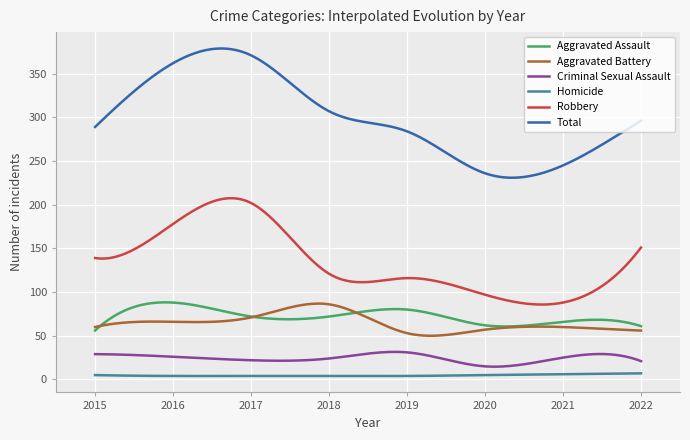

Which series has the largest range (max minus min)?

Total